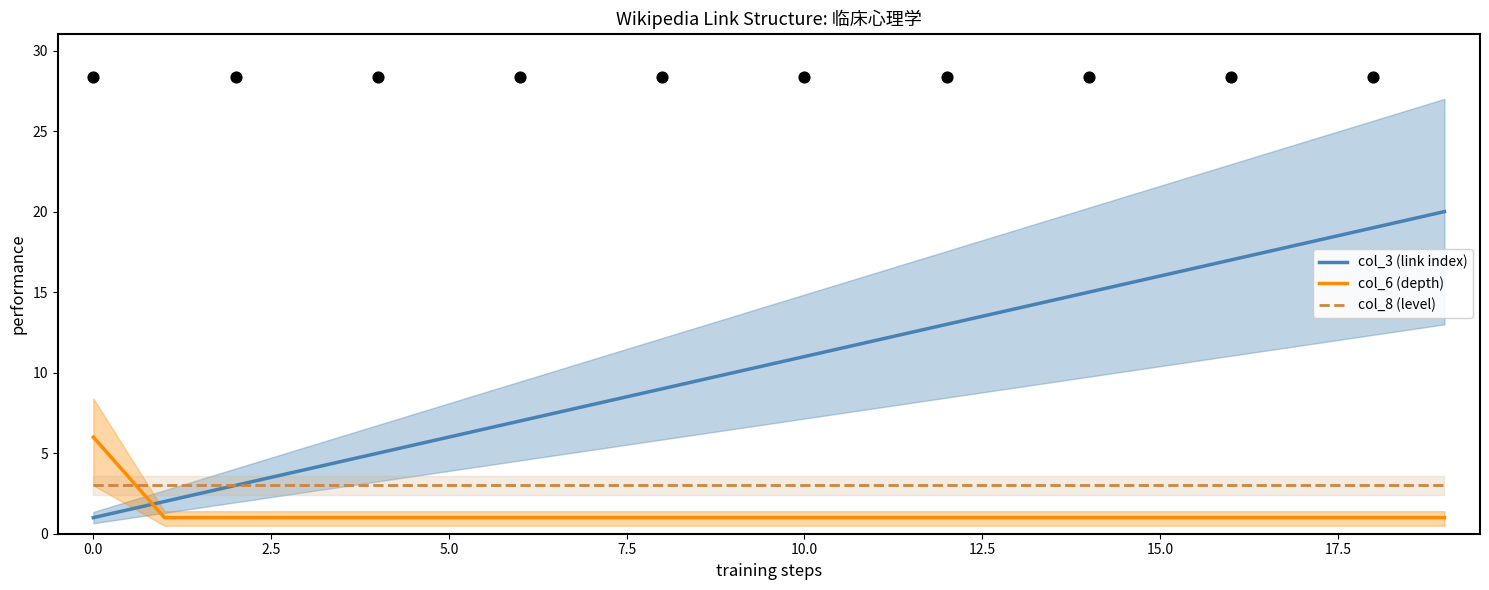

At which category is the sum across all series the highest?

19